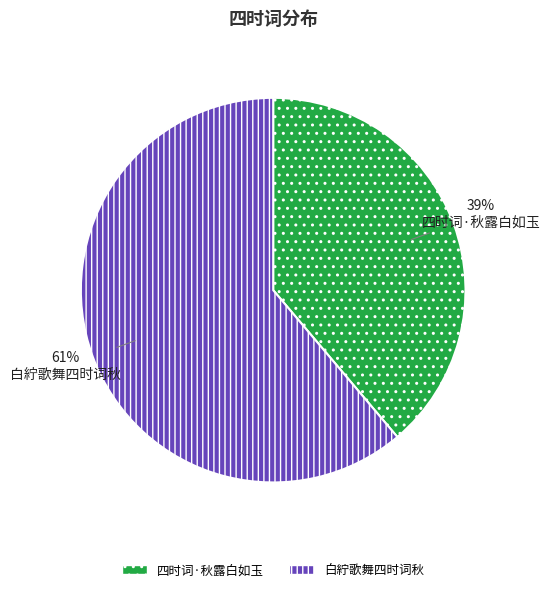

To the nearest percent, what is the average slice percentage?

50%